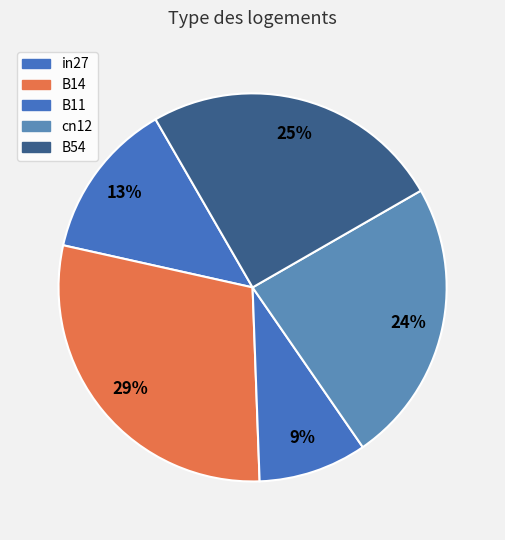

What percentage is the B11 slice, to the nearest percent?

9%